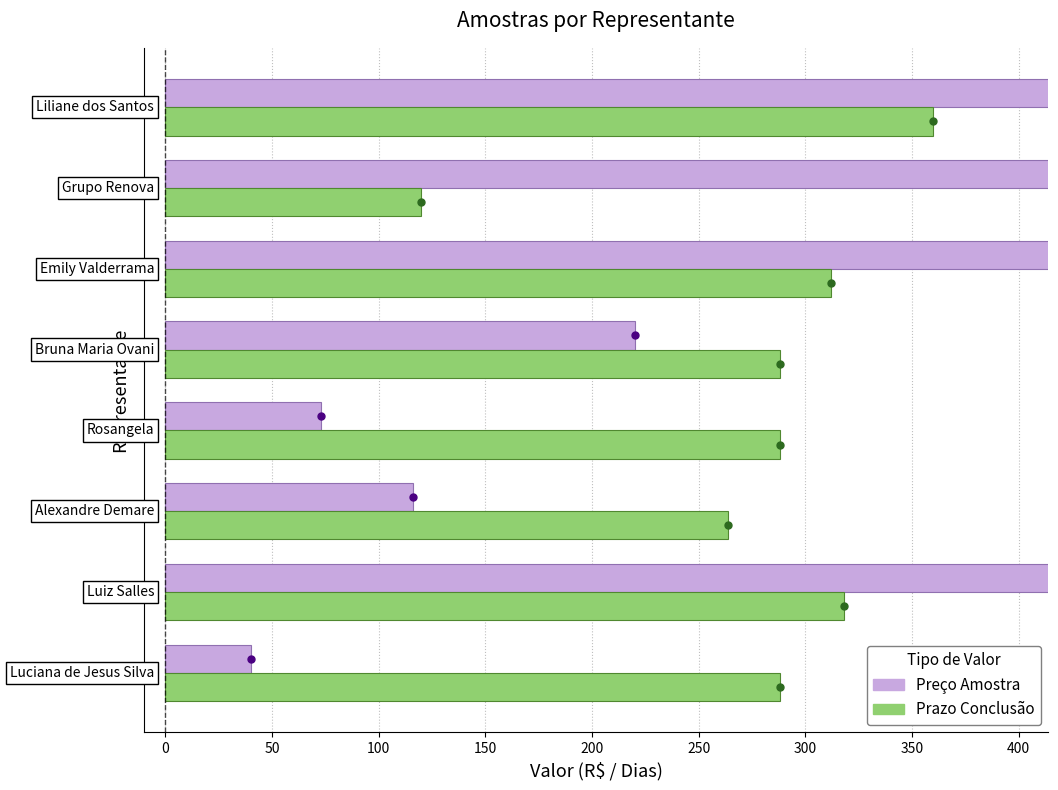

Are the bars horizontal?

Yes